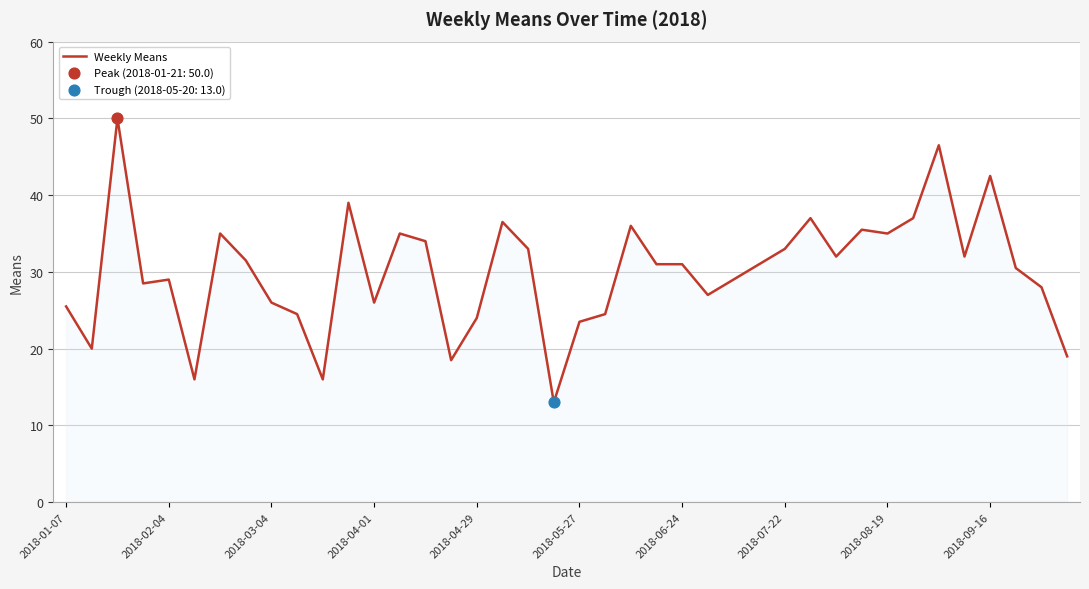

What is the difference between the maximum and minimum values?

37.0